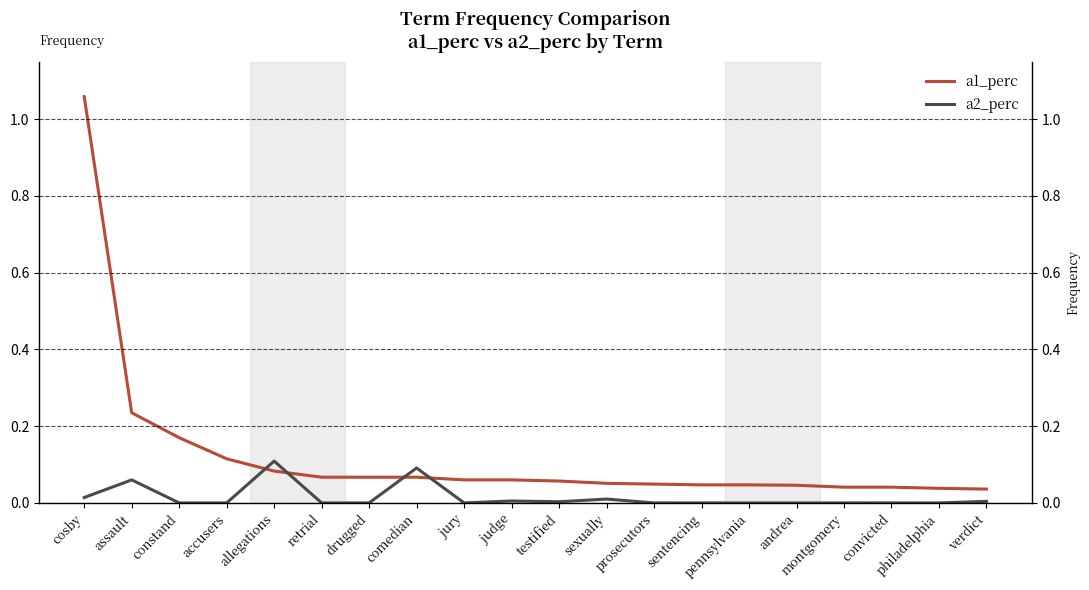

Reading left to right, transcribe all the data shown in this chart.

a1_perc: cosby=1.1	assault=0.2	constand=0.2	accusers=0.1	allegations=0.1	retrial=0.1	drugged=0.1	comedian=0.1	jury=0.1	judge=0.1	testified=0.1	sexually=0.1	prosecutors=0.0	sentencing=0.0	pennsylvania=0.0	andrea=0.0	montgomery=0.0	convicted=0.0	philadelphia=0.0	verdict=0.0
a2_perc: cosby=0.0	assault=0.1	constand=0.0	accusers=0.0	allegations=0.1	retrial=0.0	drugged=0.0	comedian=0.1	jury=0.0	judge=0.0	testified=0.0	sexually=0.0	prosecutors=0.0	sentencing=0.0	pennsylvania=0.0	andrea=0.0	montgomery=0.0	convicted=0.0	philadelphia=0.0	verdict=0.0